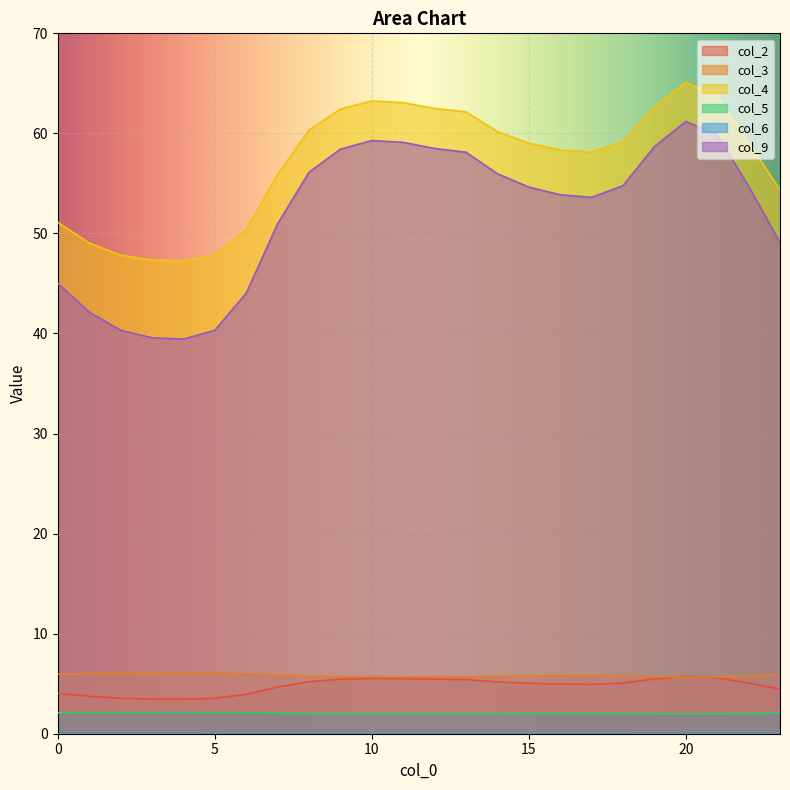

At which category is the sum across all series the highest?

20